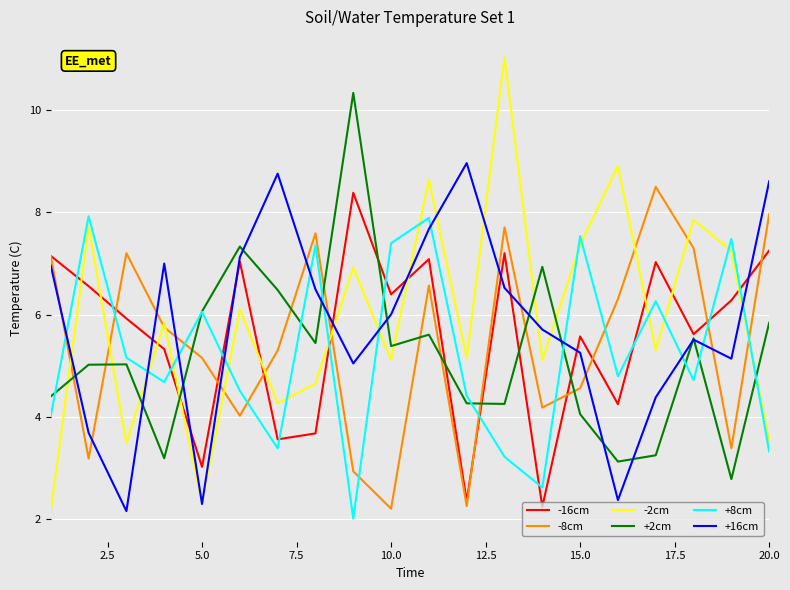

True or false: -8cm and +16cm intersect in this chart.

True